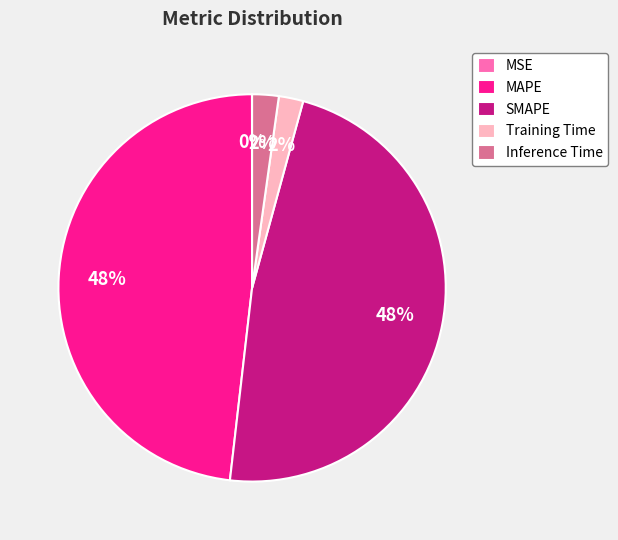

Is SMAPE the majority of the pie?

No